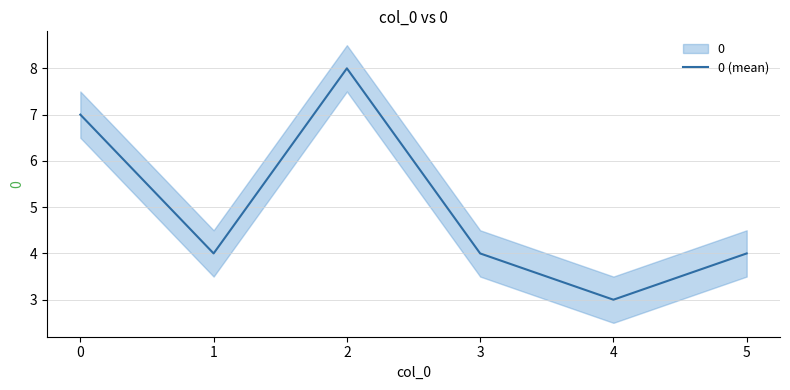

True or false: the data has more than 1 interior local peaks.

False